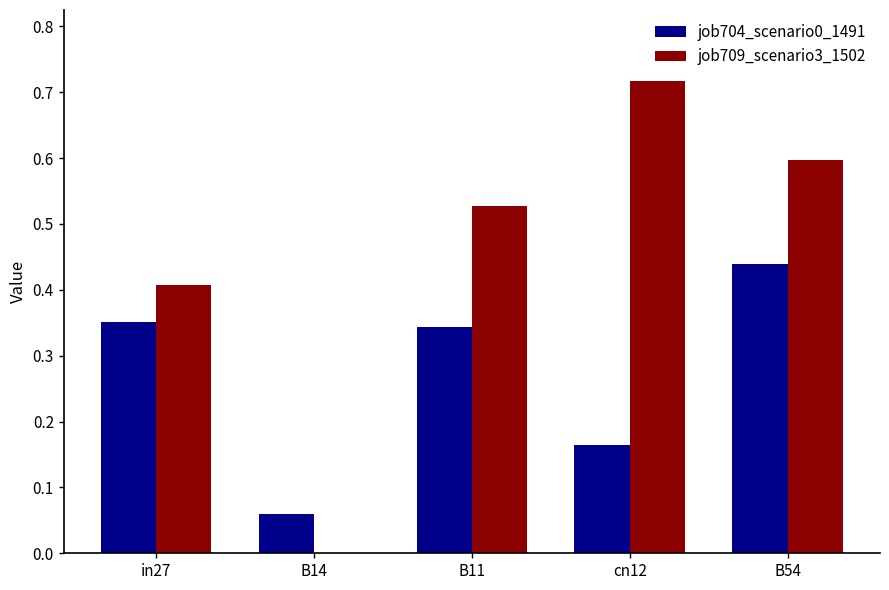

How many groups of bars are there?

5